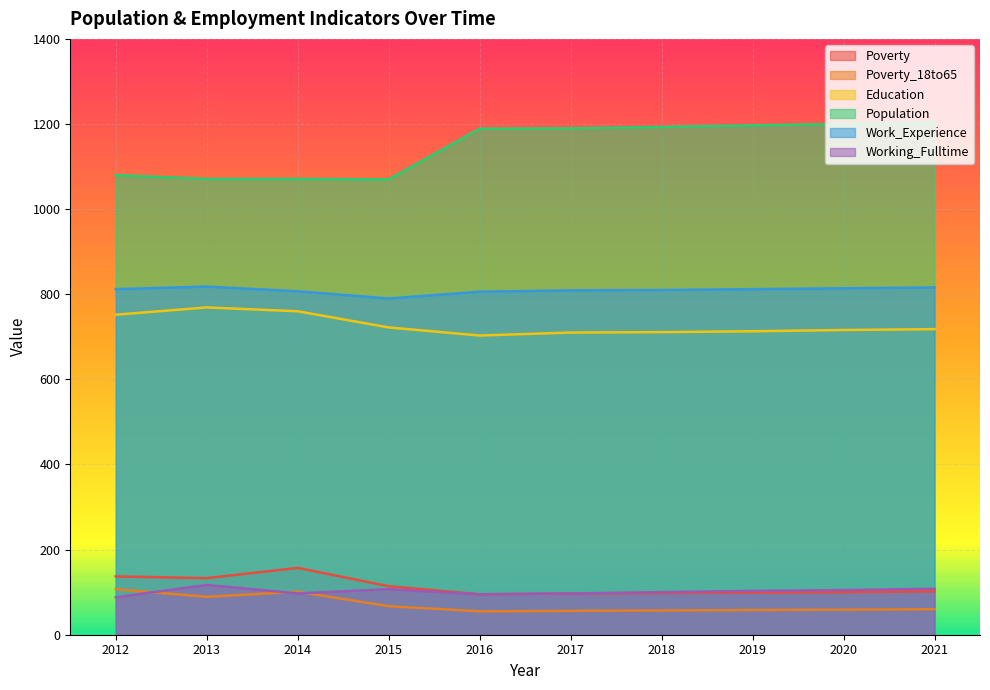

What is the value of the Population point at the 6th from the left?

1190